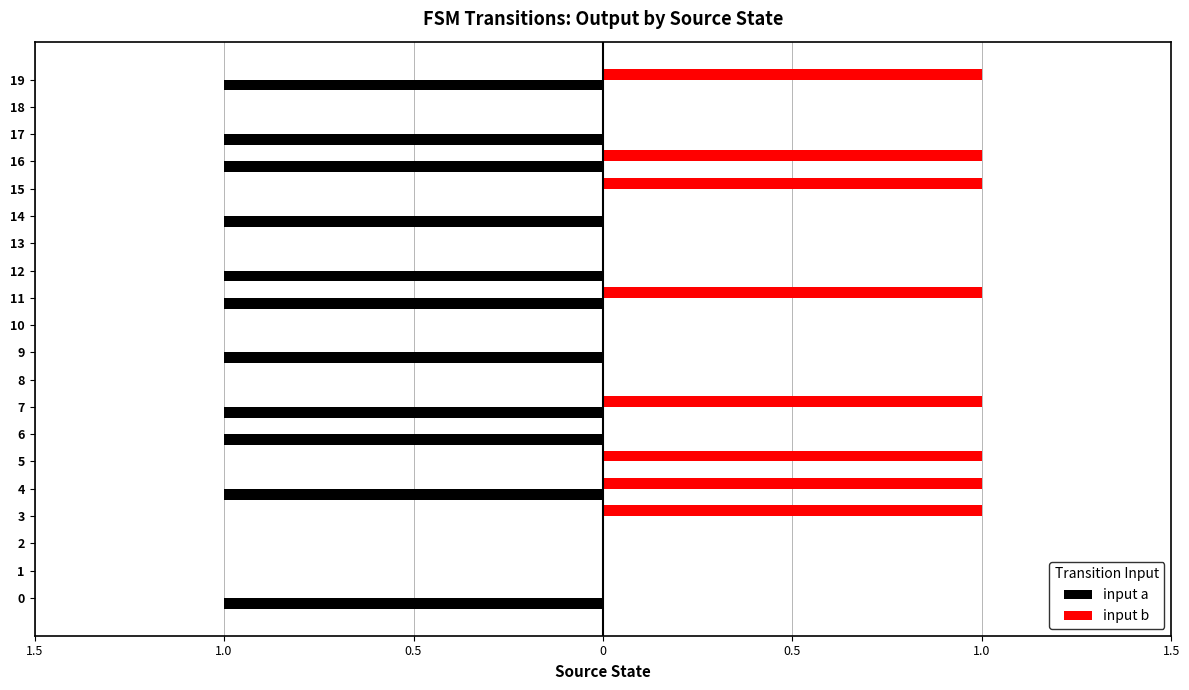

What are all the series names shown in the legend?

input a, input b